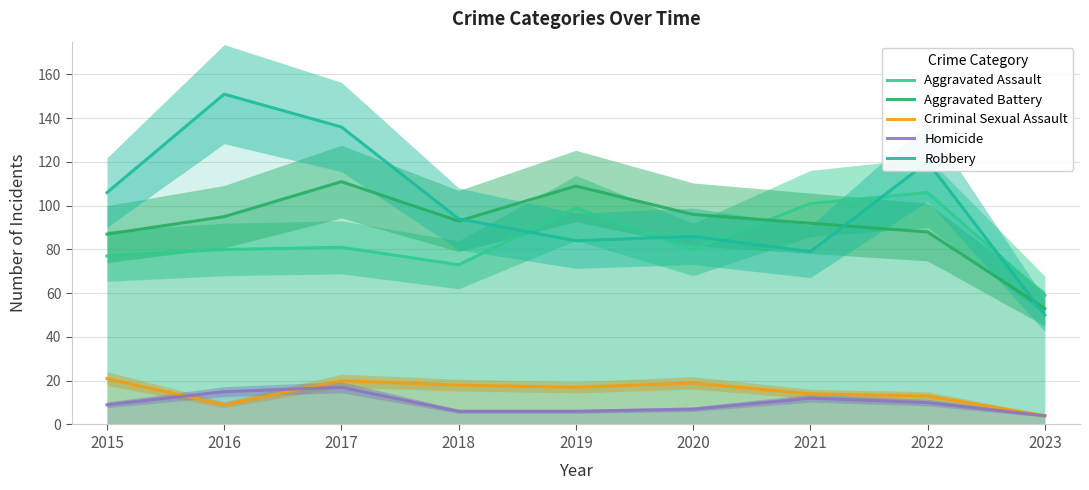

At which category does Aggravated Assault reach its first local peak?

2017